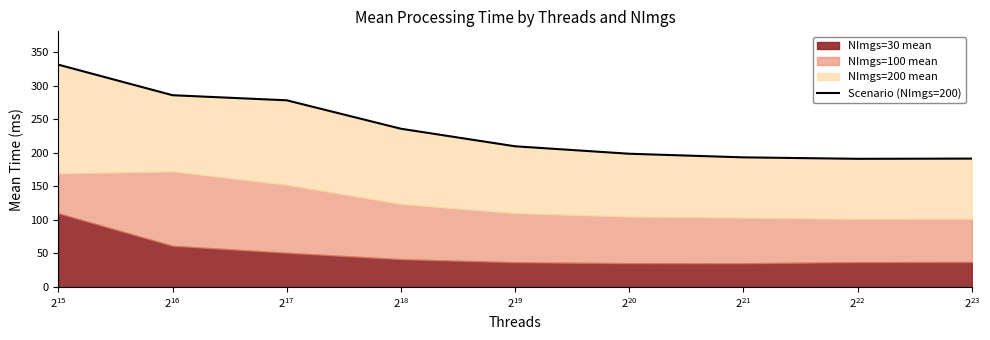

What is the smallest value displayed?

191.1